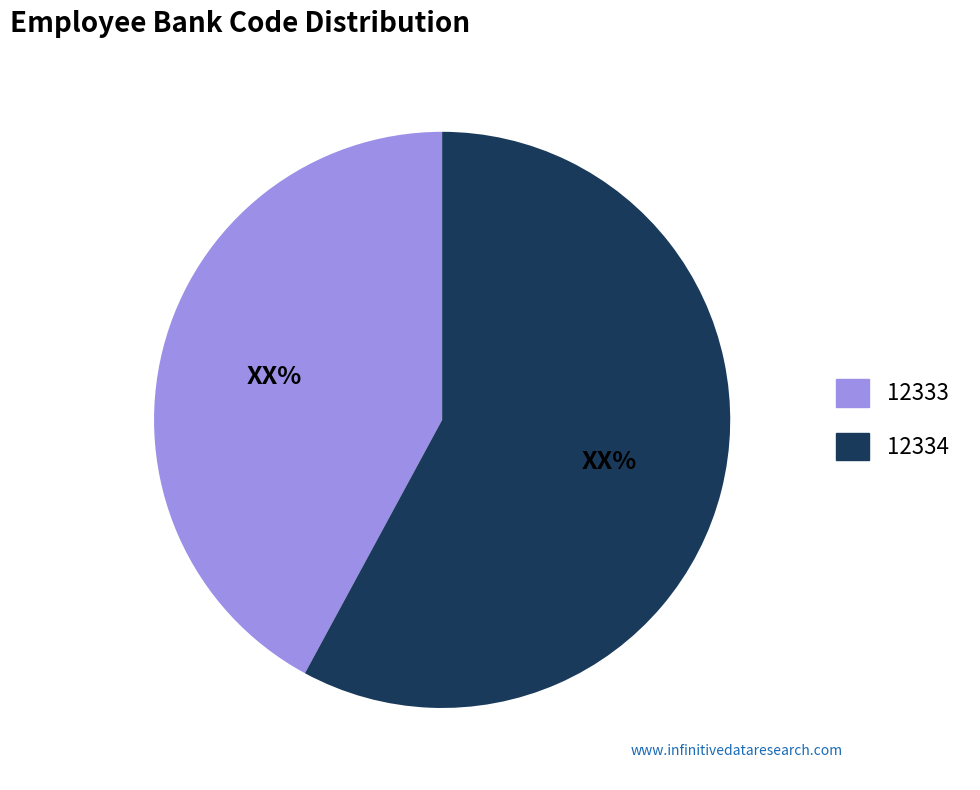

Which has a higher value, 12334 or 12333?

12334